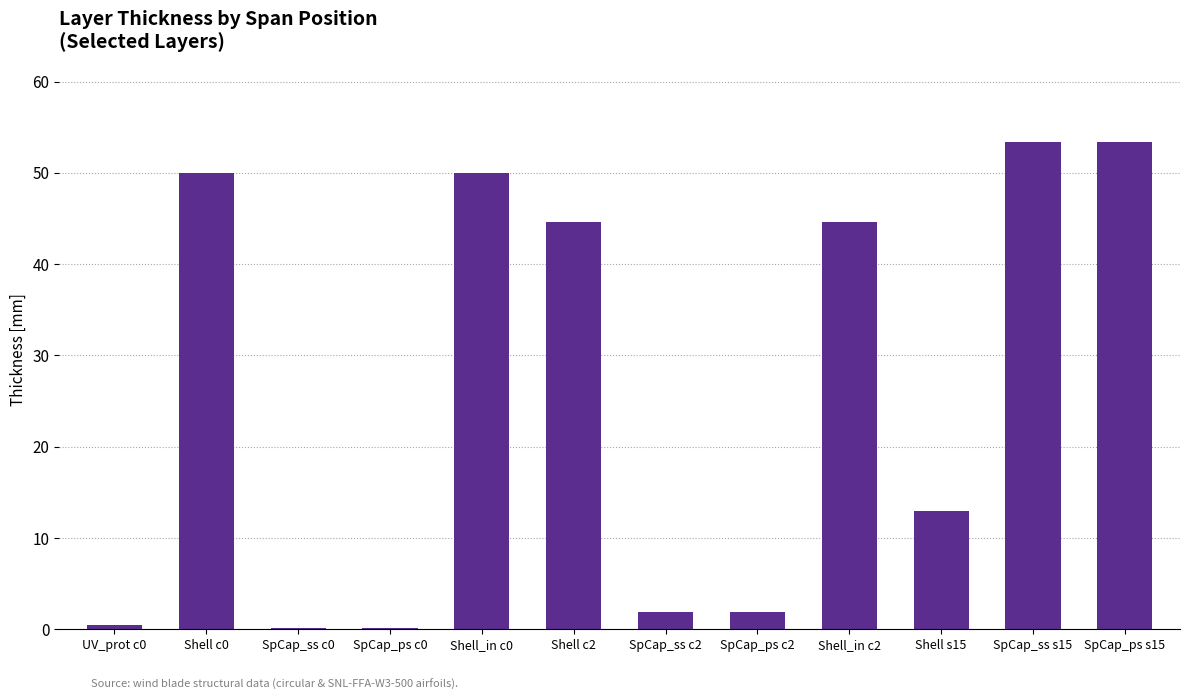

What is the sum of all values?

313.3